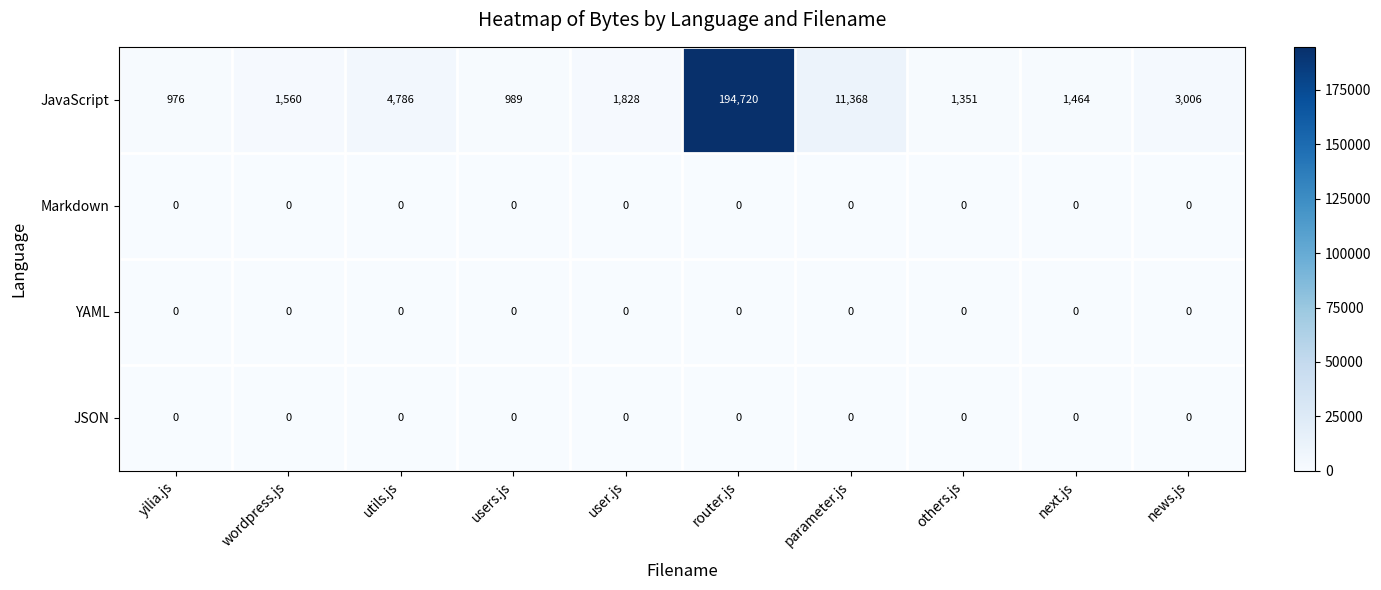

At which category is the sum across all series the highest?

router.js